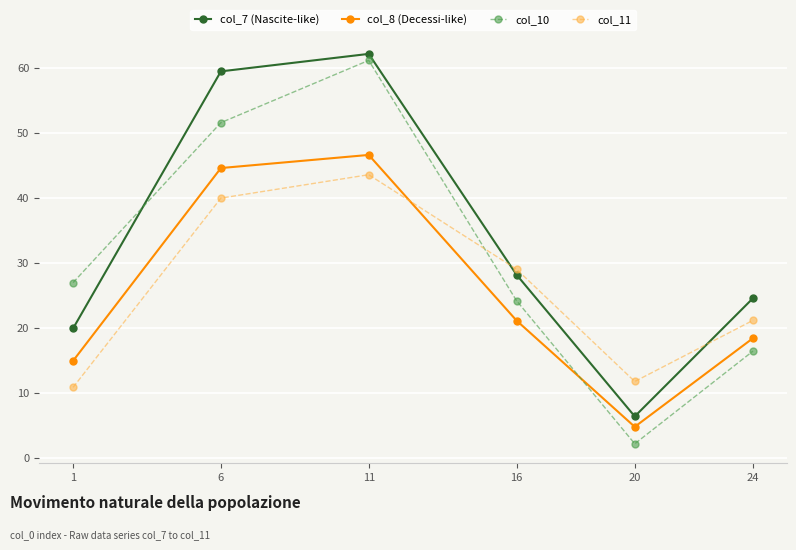

What is the value of the col_10 point at the 4th from the left?

24.2